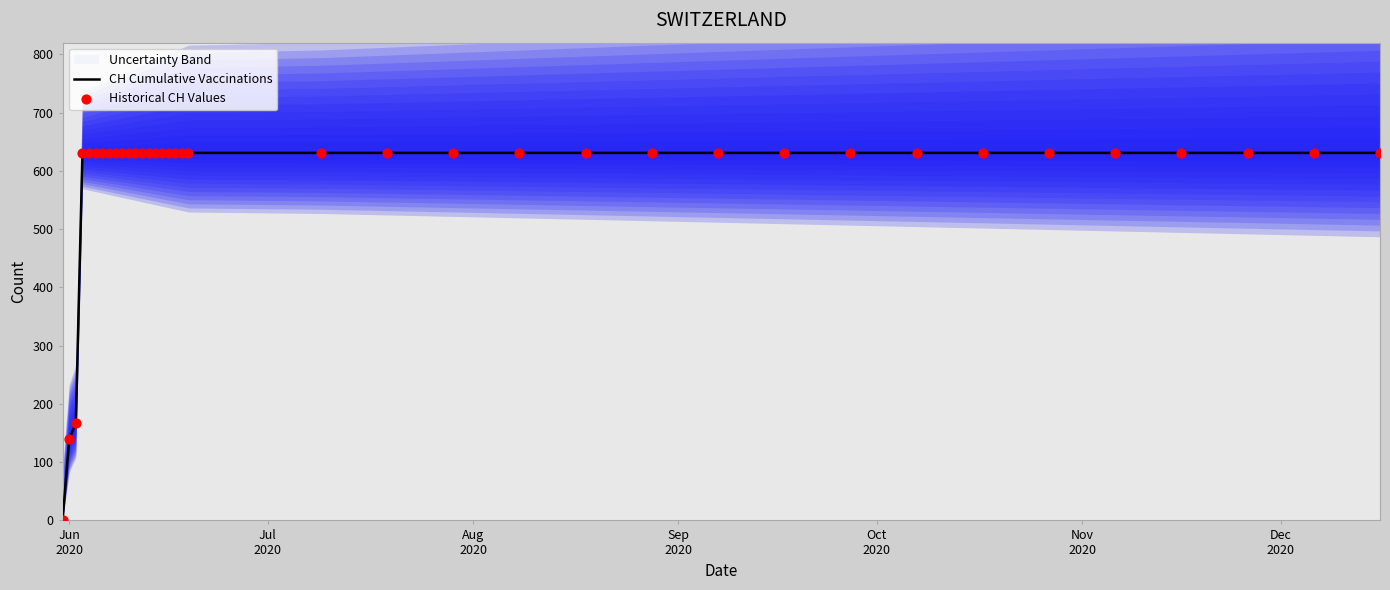

Which series contains the highest Y value?

CH Cumulative Vaccinations